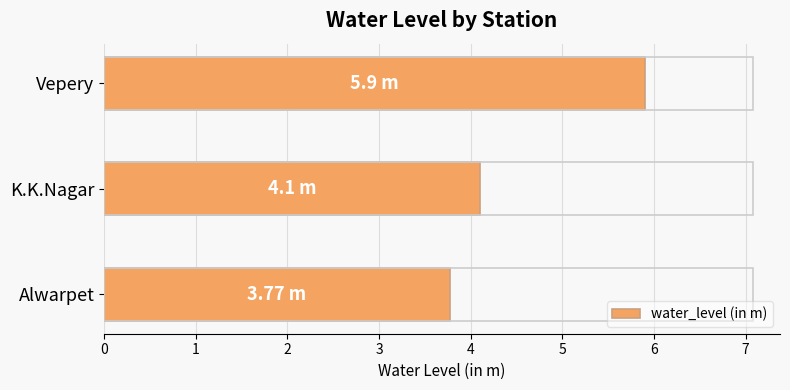

What is the difference between the maximum and minimum values?

2.1